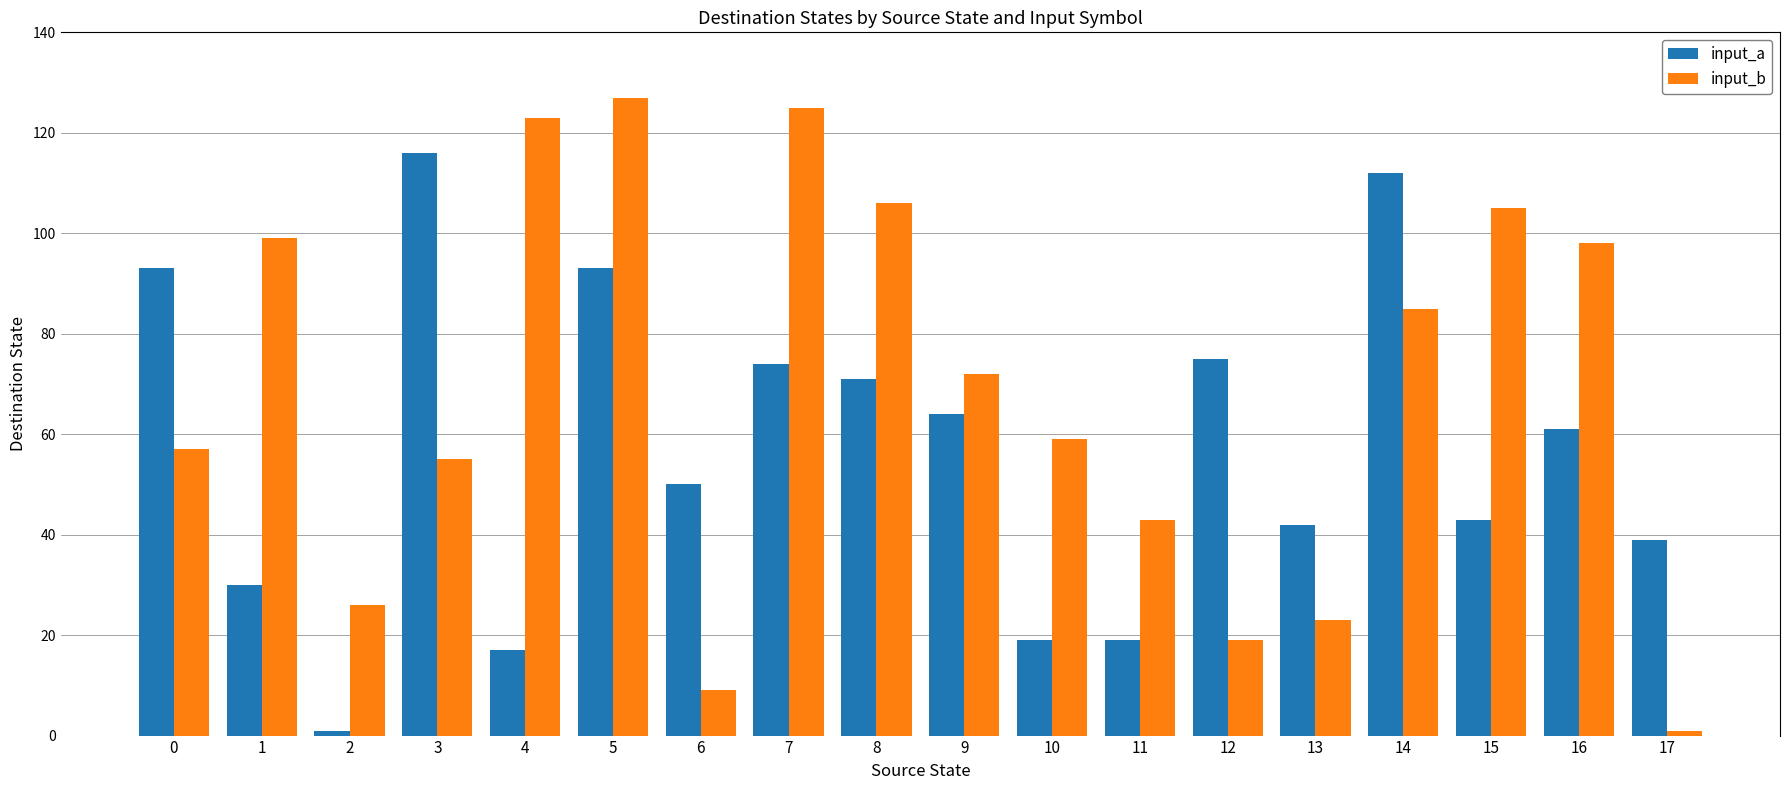

Is it true that input_b equals 6 at 2?

False